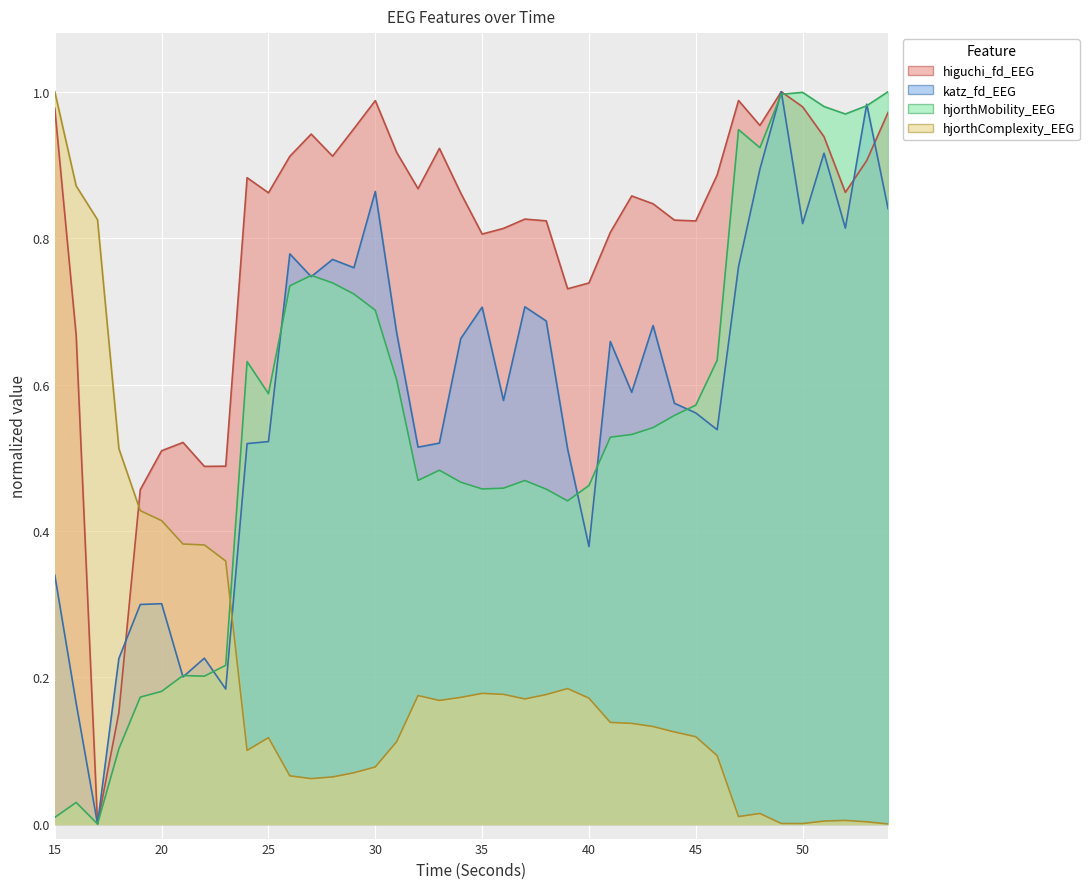

Reading left to right, what are all the values shown in this chart?

higuchi_fd_EEG: 1.0	0.7	0.0	0.2	0.5	0.5	0.5	0.5	0.5	0.9	0.9	0.9	0.9	0.9	0.9	1.0	0.9	0.9	0.9	0.9	0.8	0.8	0.8	0.8	0.7	0.7	0.8	0.9	0.8	0.8	0.8	0.9	1.0	1.0	1.0	1.0	0.9	0.9	0.9	1.0
katz_fd_EEG: 0.3	0.2	0.0	0.2	0.3	0.3	0.2	0.2	0.2	0.5	0.5	0.8	0.7	0.8	0.8	0.9	0.7	0.5	0.5	0.7	0.7	0.6	0.7	0.7	0.5	0.4	0.7	0.6	0.7	0.6	0.6	0.5	0.8	0.9	1.0	0.8	0.9	0.8	1.0	0.8
hjorthMobility_EEG: 0.0	0.0	0.0	0.1	0.2	0.2	0.2	0.2	0.2	0.6	0.6	0.7	0.7	0.7	0.7	0.7	0.6	0.5	0.5	0.5	0.5	0.5	0.5	0.5	0.4	0.5	0.5	0.5	0.5	0.6	0.6	0.6	0.9	0.9	1.0	1.0	1.0	1.0	1.0	1.0
hjorthComplexity_EEG: 1.0	0.9	0.8	0.5	0.4	0.4	0.4	0.4	0.4	0.1	0.1	0.1	0.1	0.1	0.1	0.1	0.1	0.2	0.2	0.2	0.2	0.2	0.2	0.2	0.2	0.2	0.1	0.1	0.1	0.1	0.1	0.1	0.0	0.0	0.0	0.0	0.0	0.0	0.0	0.0